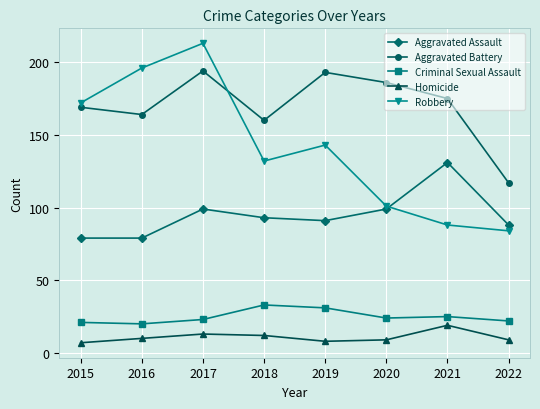

How many series are shown in this chart?

5